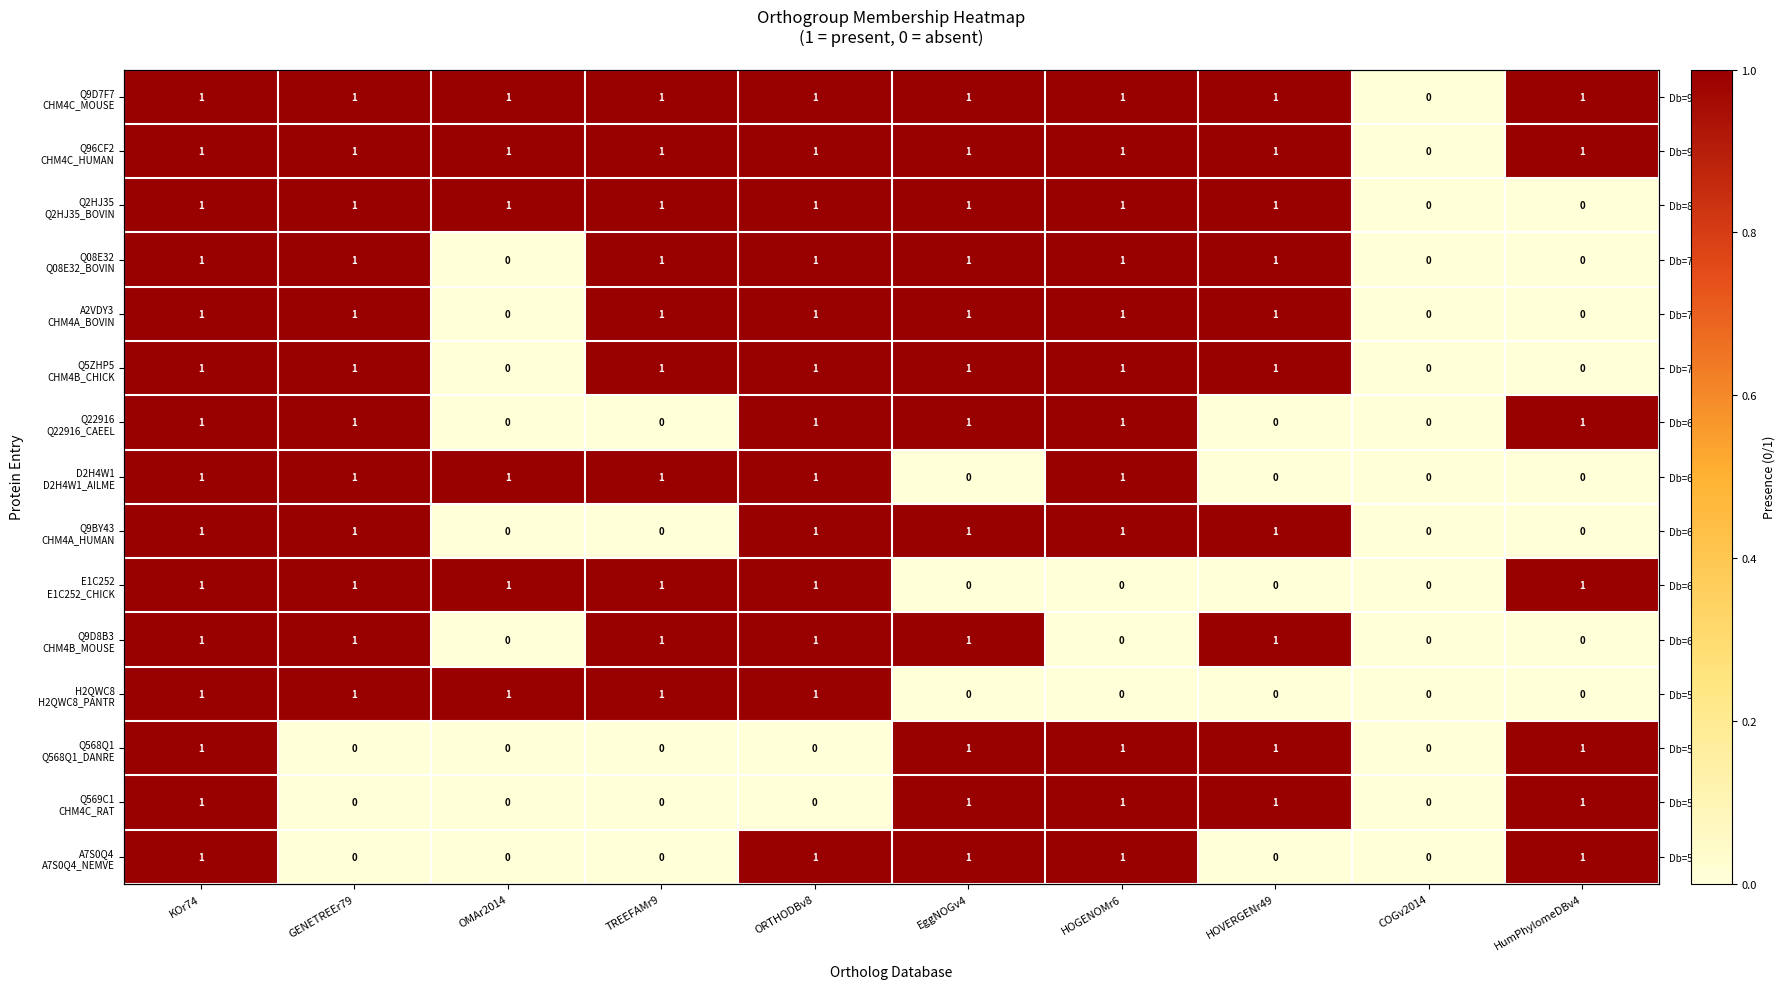

Is the value of Q9D8B3 CHM4B_MOUSE at EggNOGv4 greater than the value of H2QWC8 H2QWC8_PANTR at GENETREEr79?

No